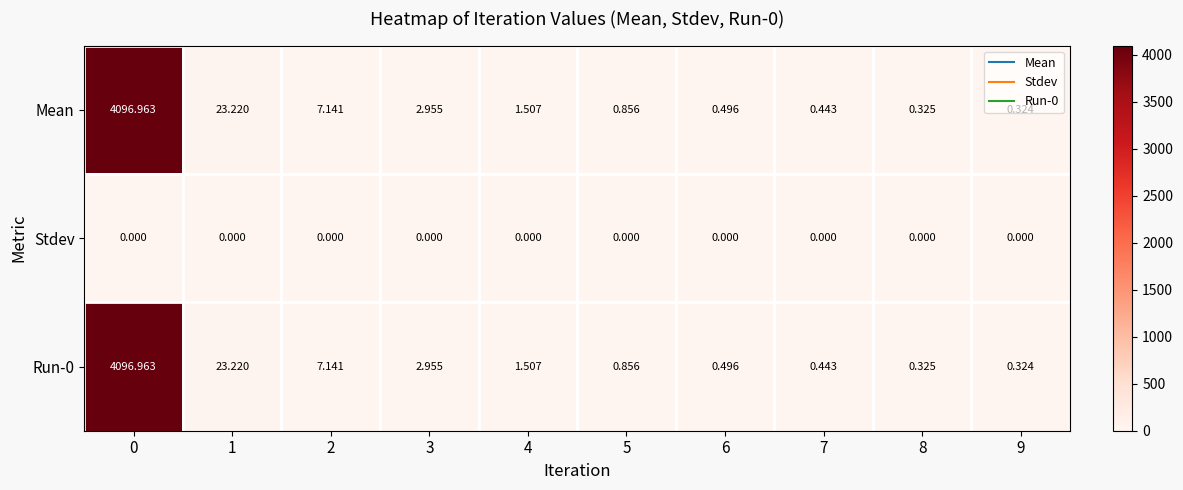

How many data points does each series have?

10